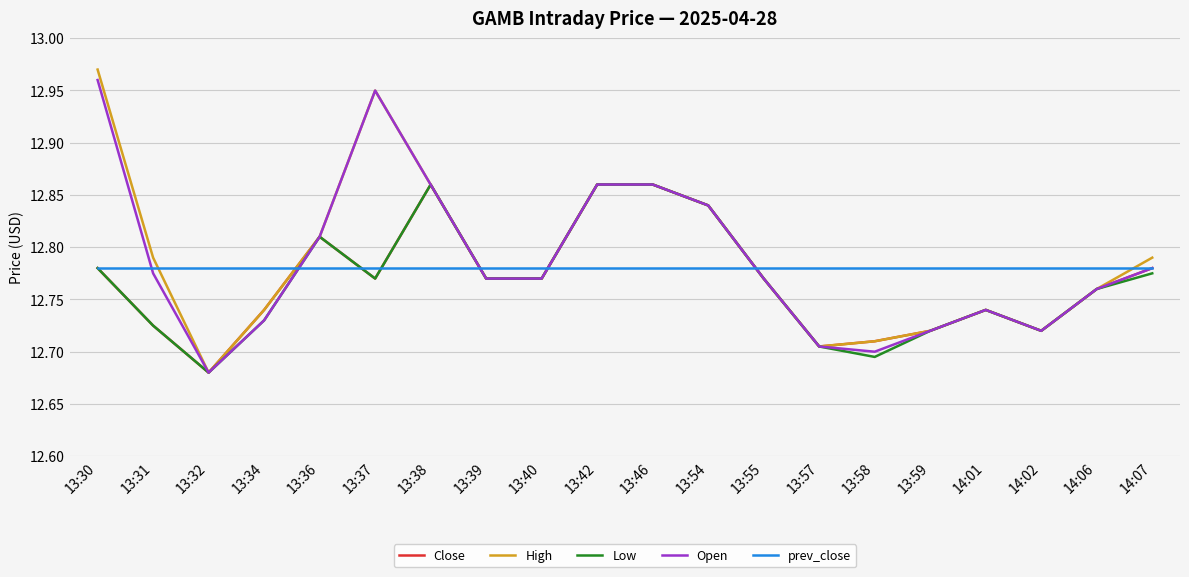

What position from the left is 13:37?

6